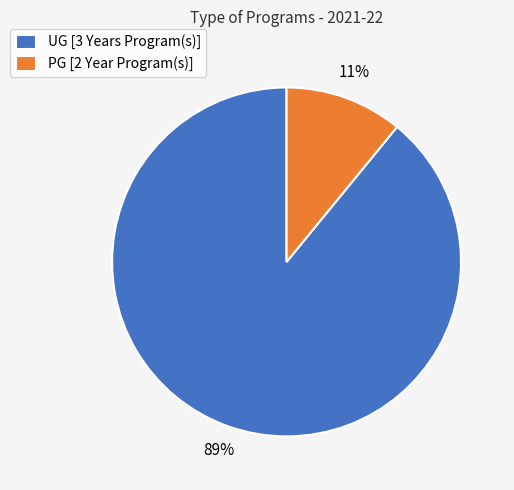

To the nearest percent, what portion does PG [2 Year Program(s)] represent?

11%